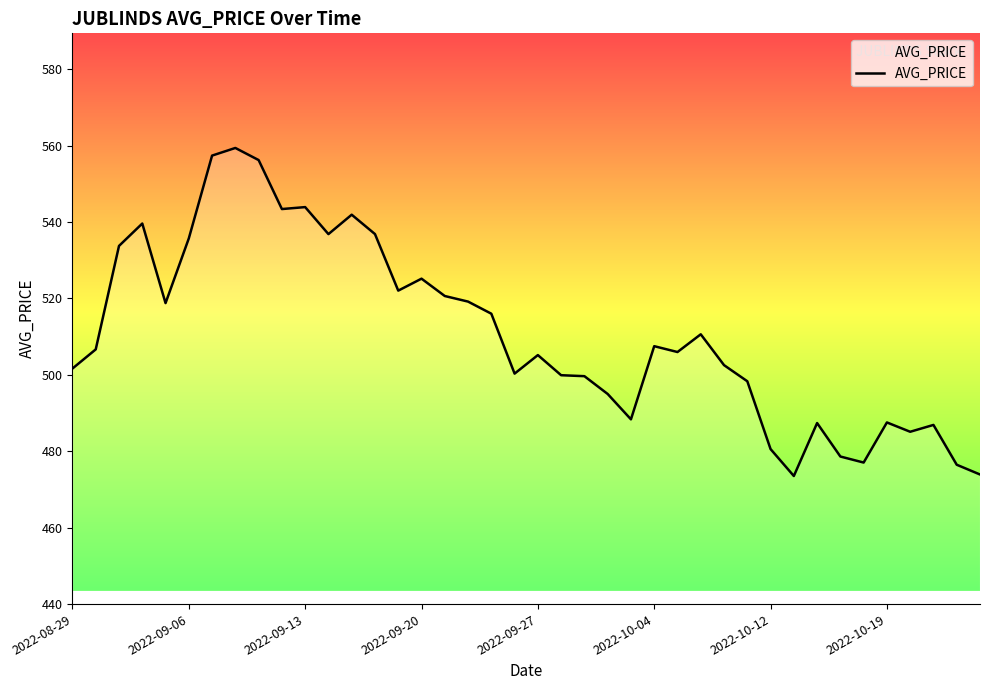

What is the difference between the maximum and minimum values?

85.9